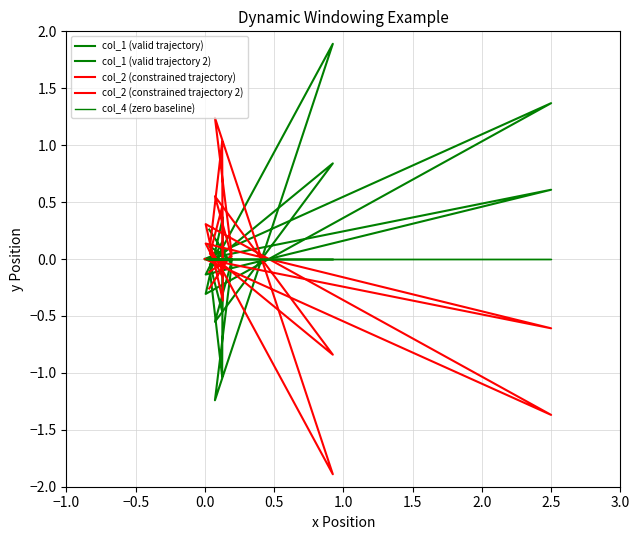

Which category has the highest value in the col_2 (constrained trajectory) series?

2.5